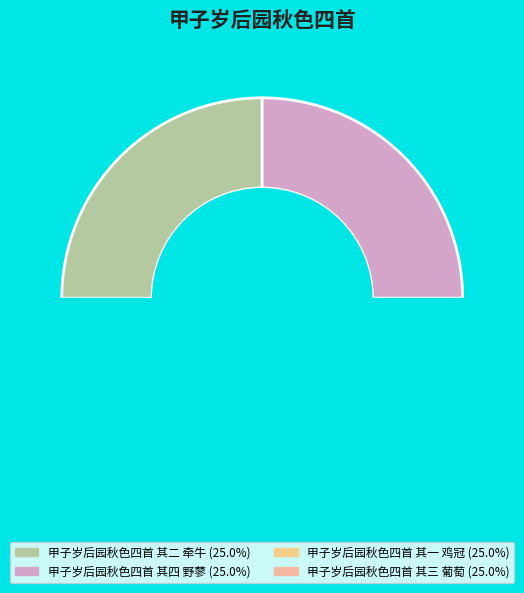

Rank the categories by value from lowest to highest.

甲子岁后园秋色四首 其一 鸡冠, 甲子岁后园秋色四首 其二 牵牛, 甲子岁后园秋色四首 其三 葡萄, 甲子岁后园秋色四首 其四 野蓼